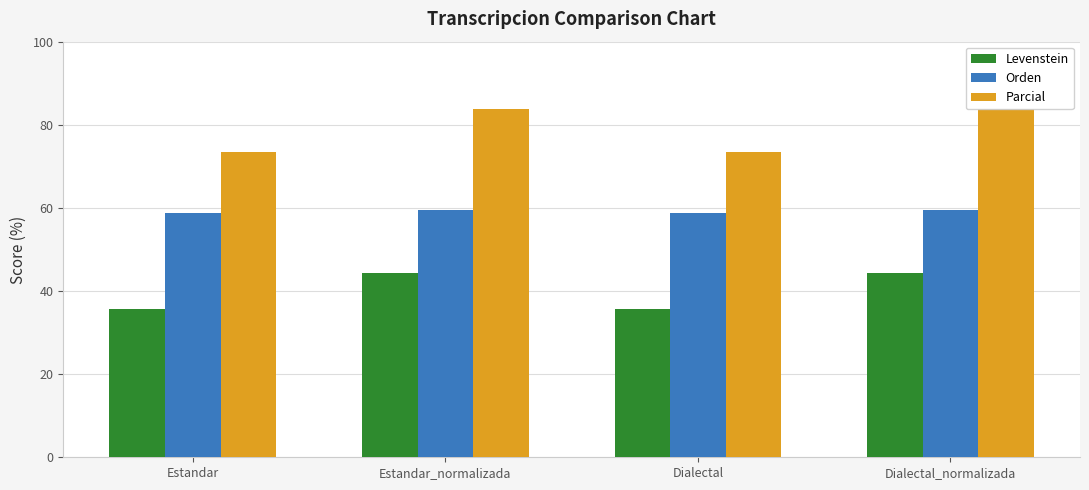

Which series has the largest range (max minus min)?

Parcial